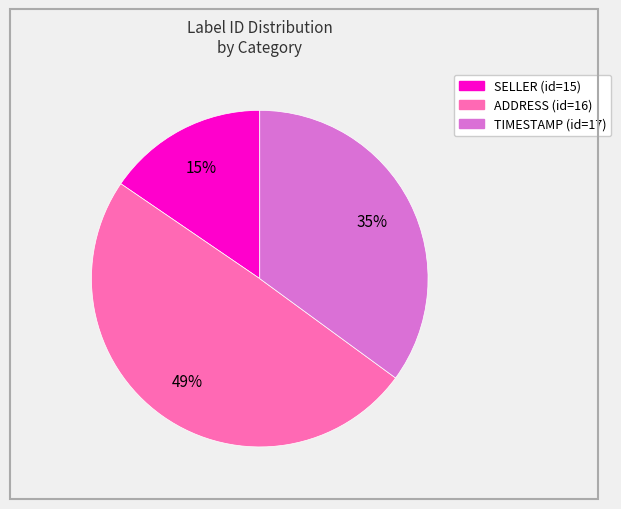

Count the number of slices in the pie.

3